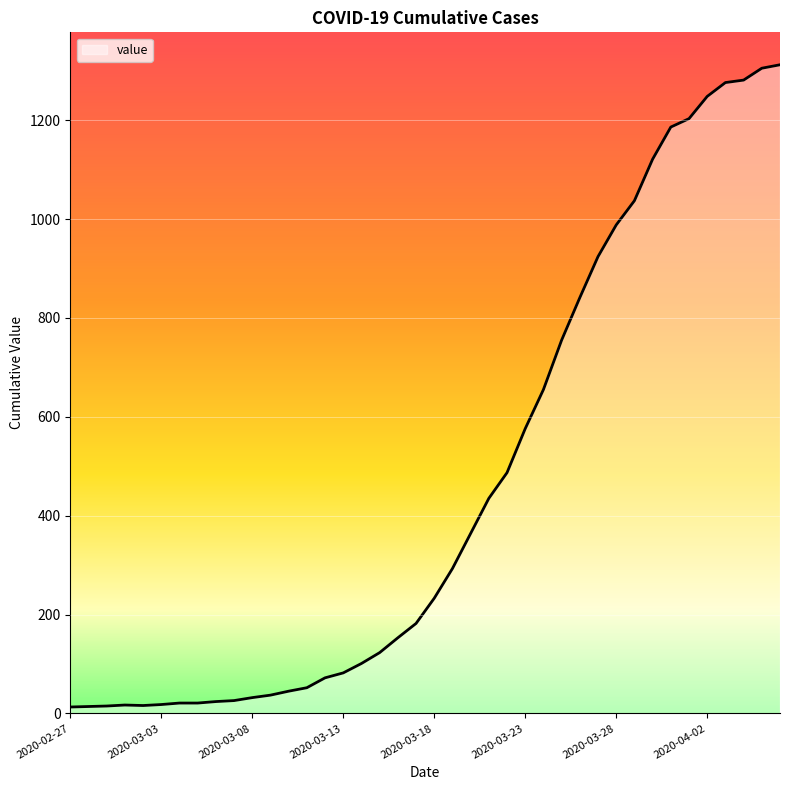

What position from the right is 16?

24